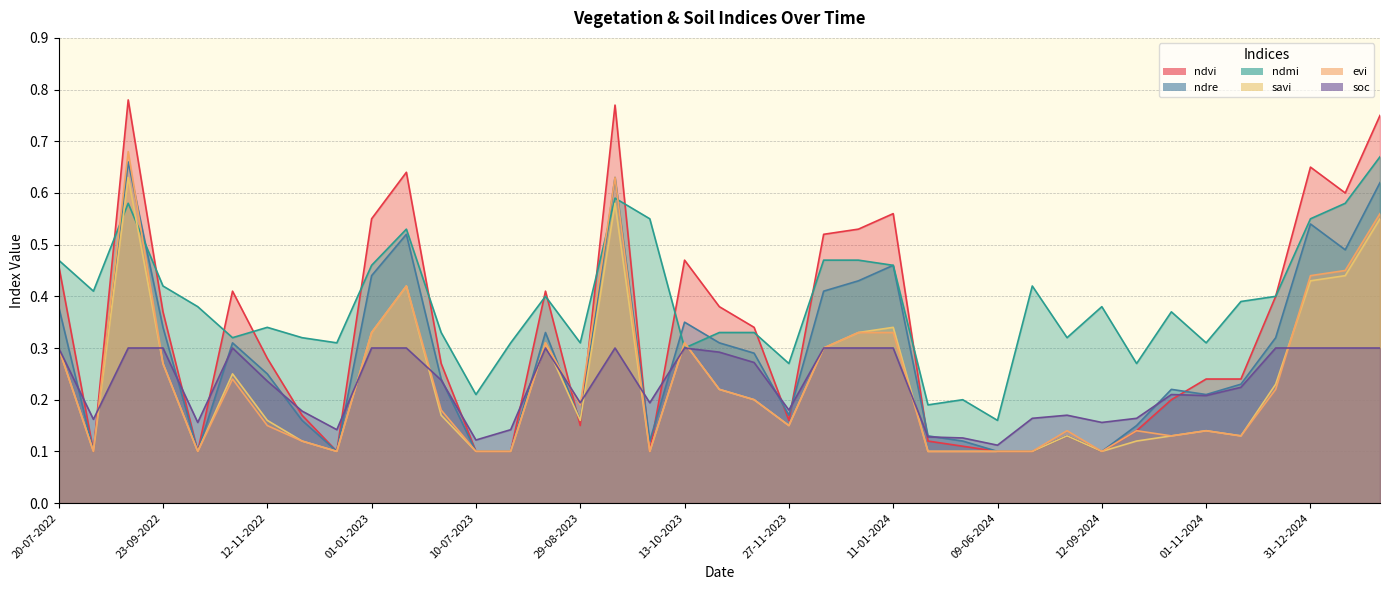

Is it true that evi equals 0.1 at 10-07-2023?

True